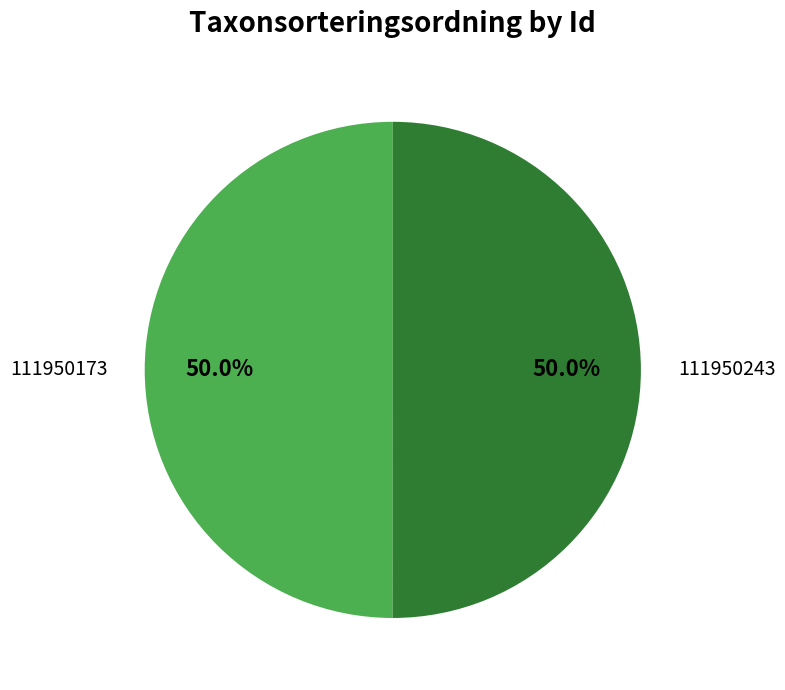

Is the sum of 111950173 and 111950243 greater than half?

Yes